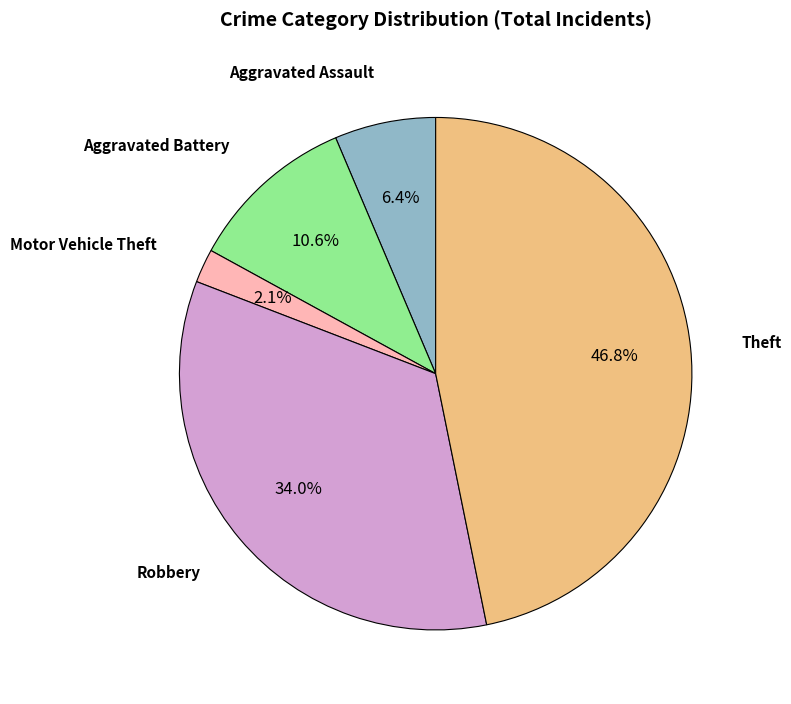

To the nearest percent, what is the average slice percentage?

20%